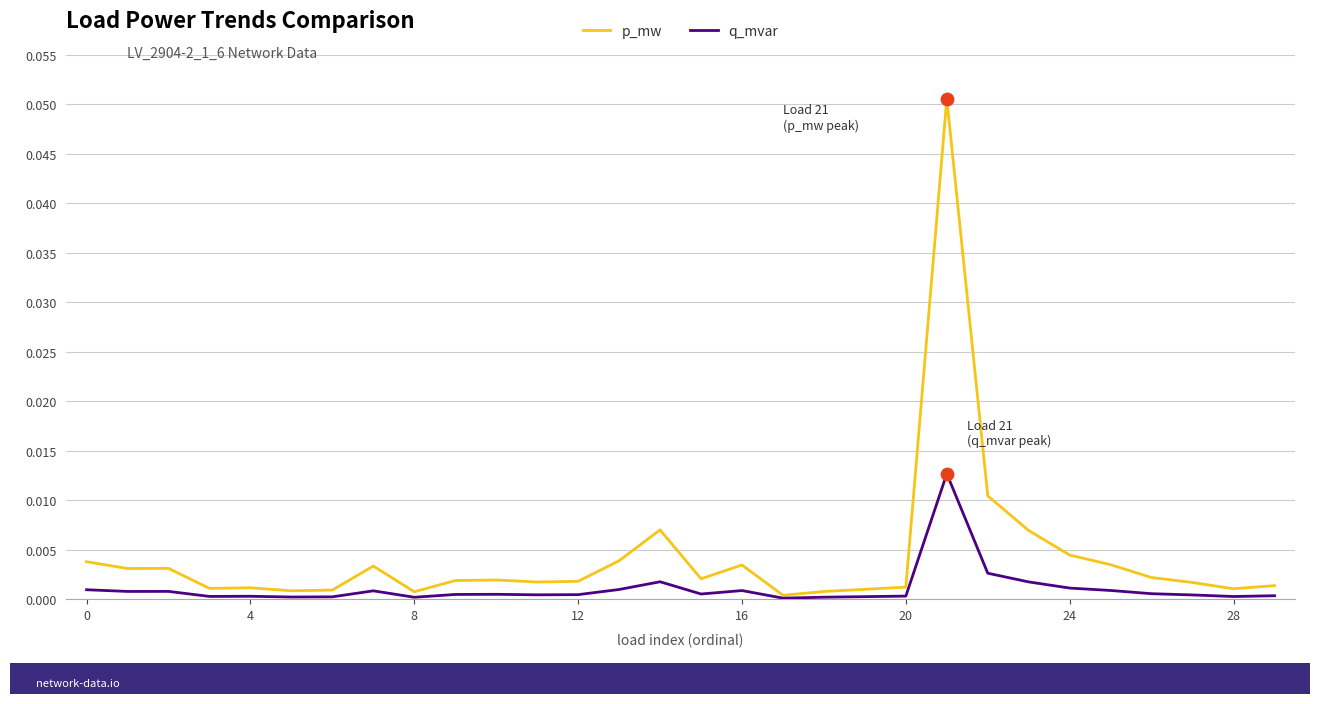

At how many categories does at least one series exceed 0?

30